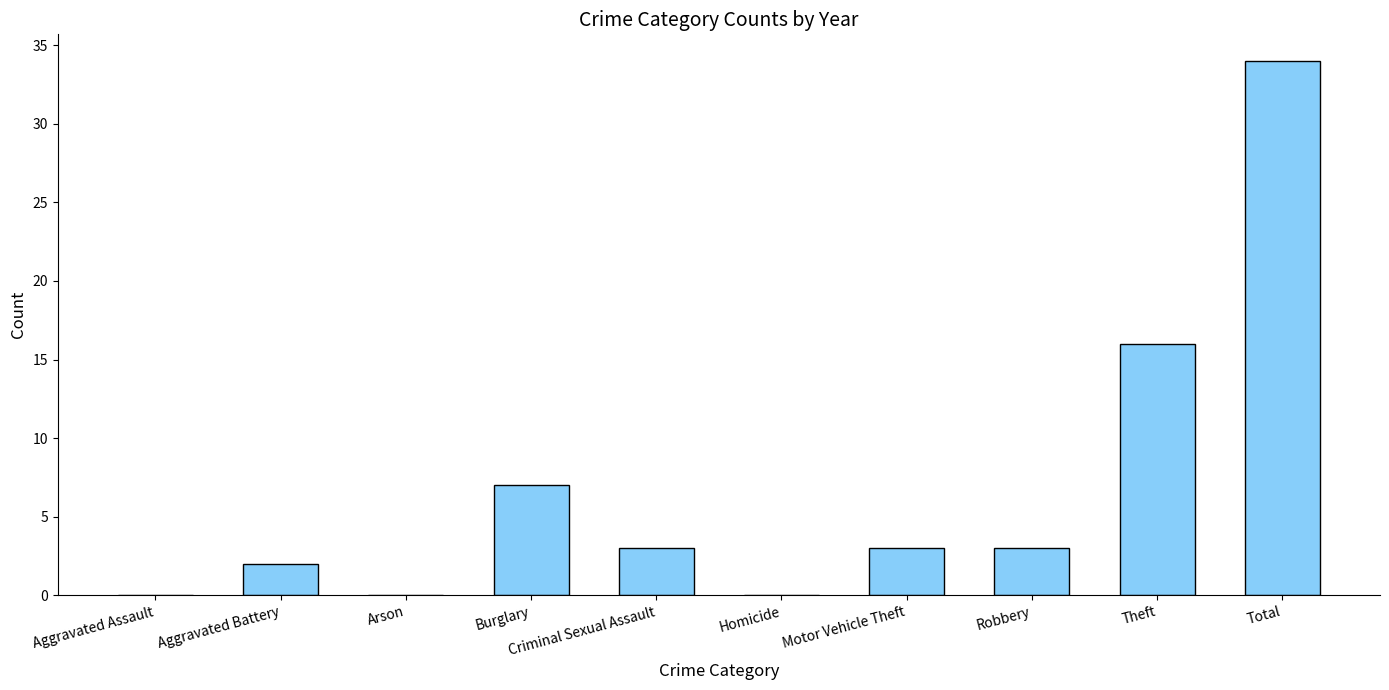

At which label is the value closest to 17?

Theft